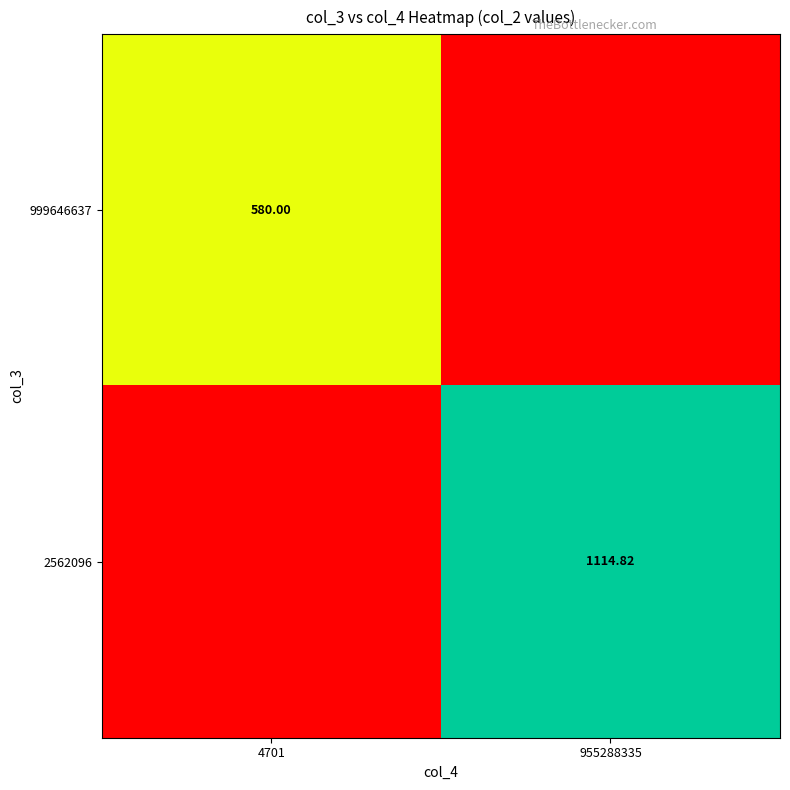

Where is 2562096 nearest to the value 557?

4701